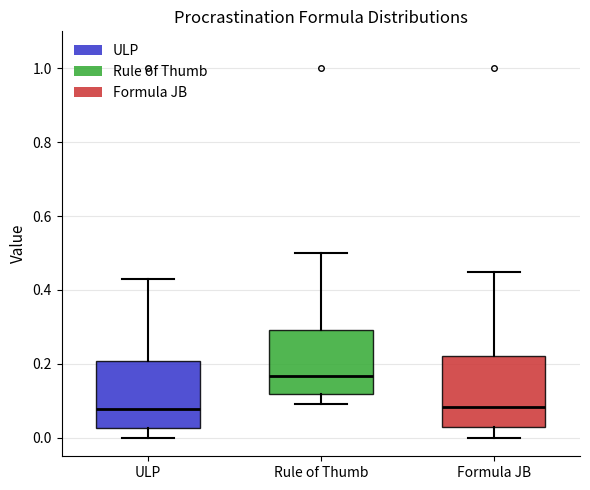

Where does the median line of the box for Formula JB sit on the y-axis? The values are not printed on the chart, so give them approximately, as read against the axis.

0.08